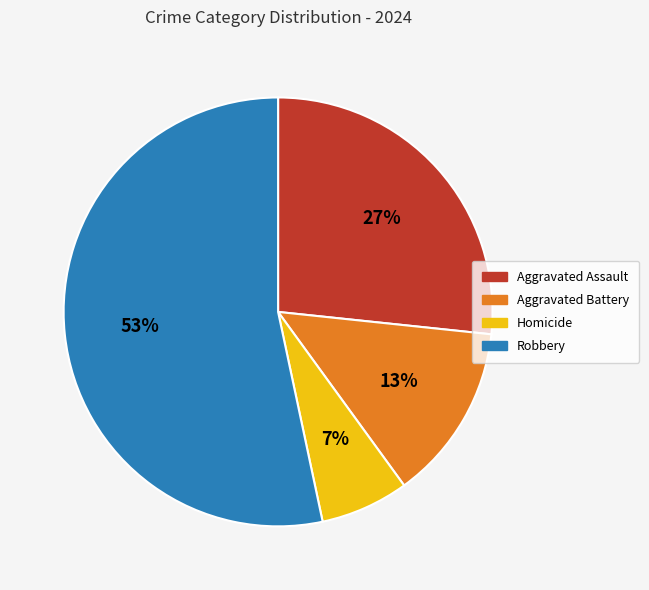

Count the number of slices in the pie.

4